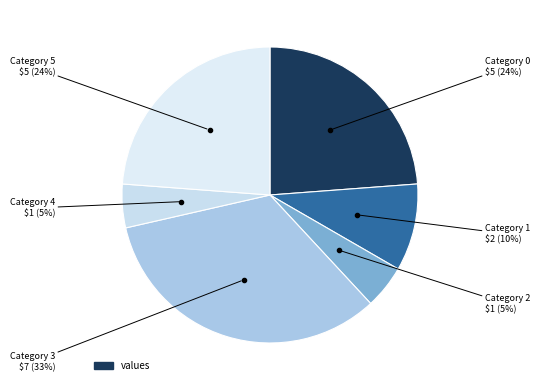

Count the number of slices in the pie.

6